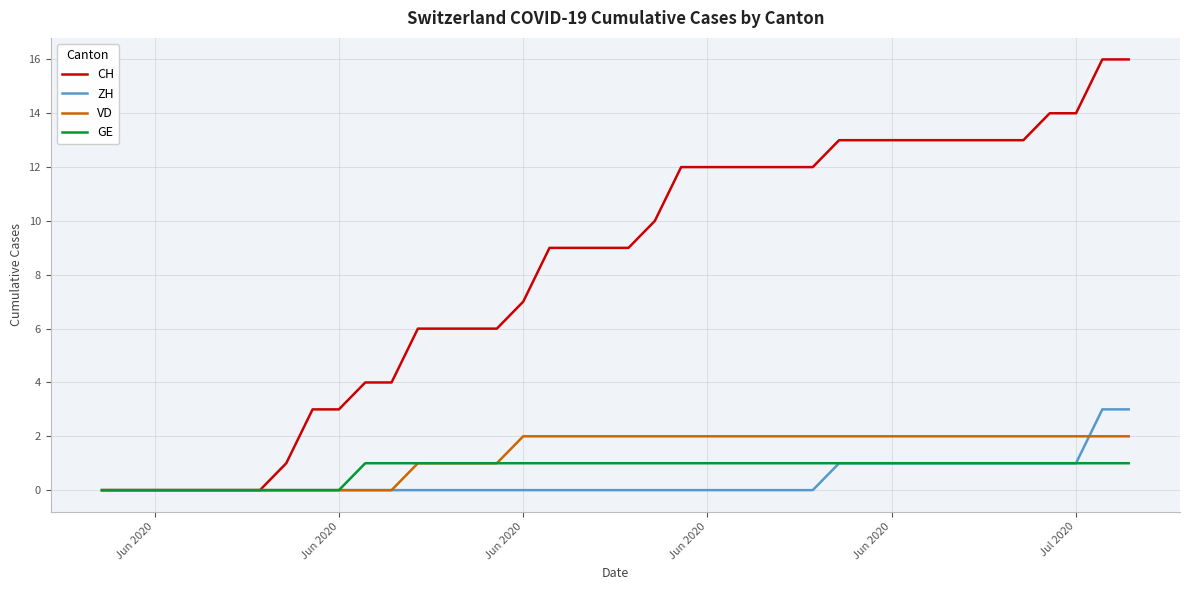

Which series has the largest range (max minus min)?

CH